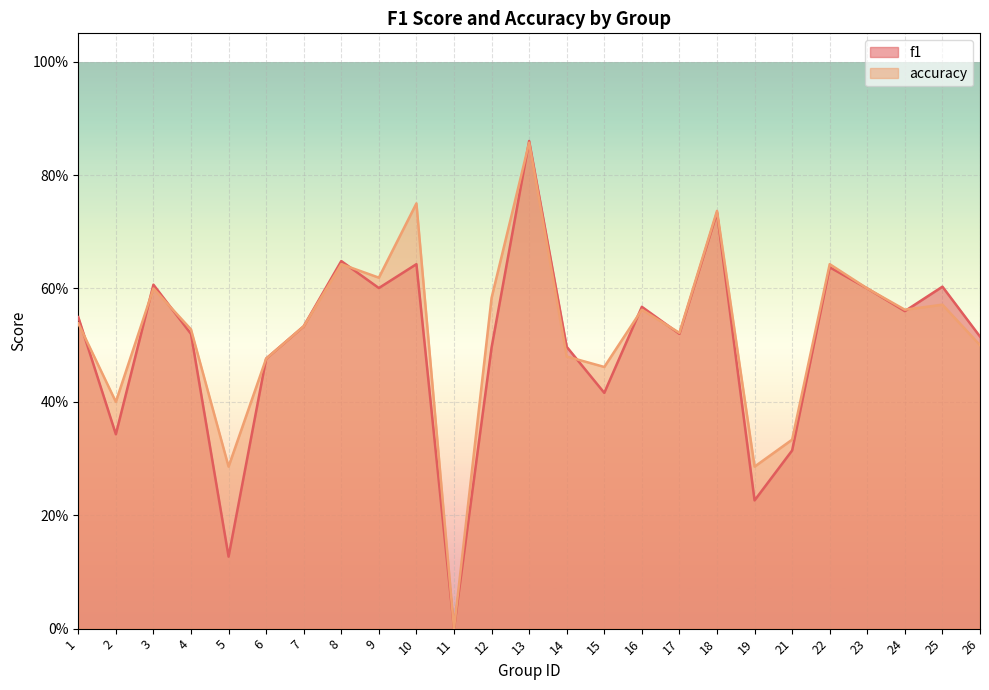

Is it true that accuracy equals 0.3 at 18?

False